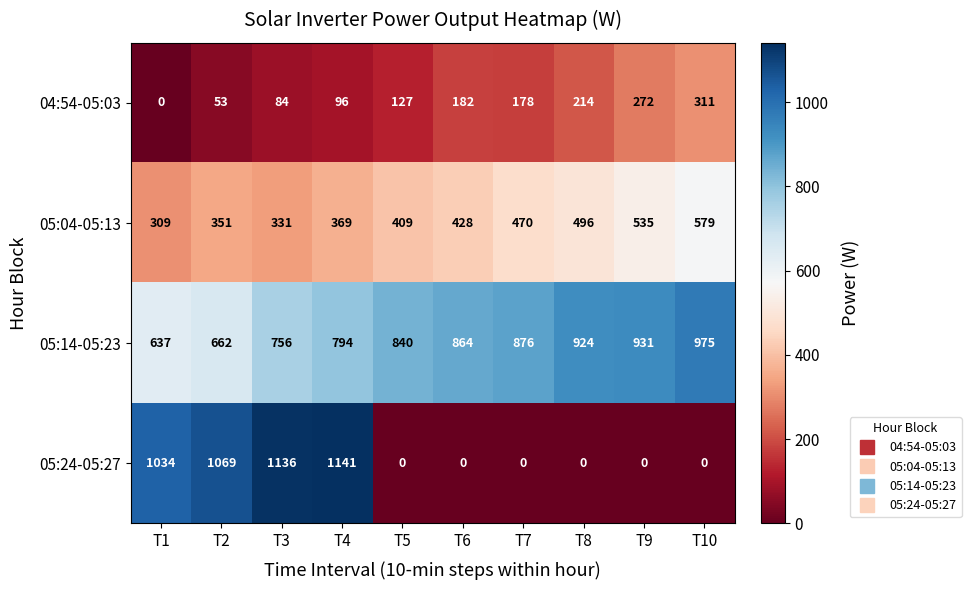

What is the maximum value shown in the chart?

1141